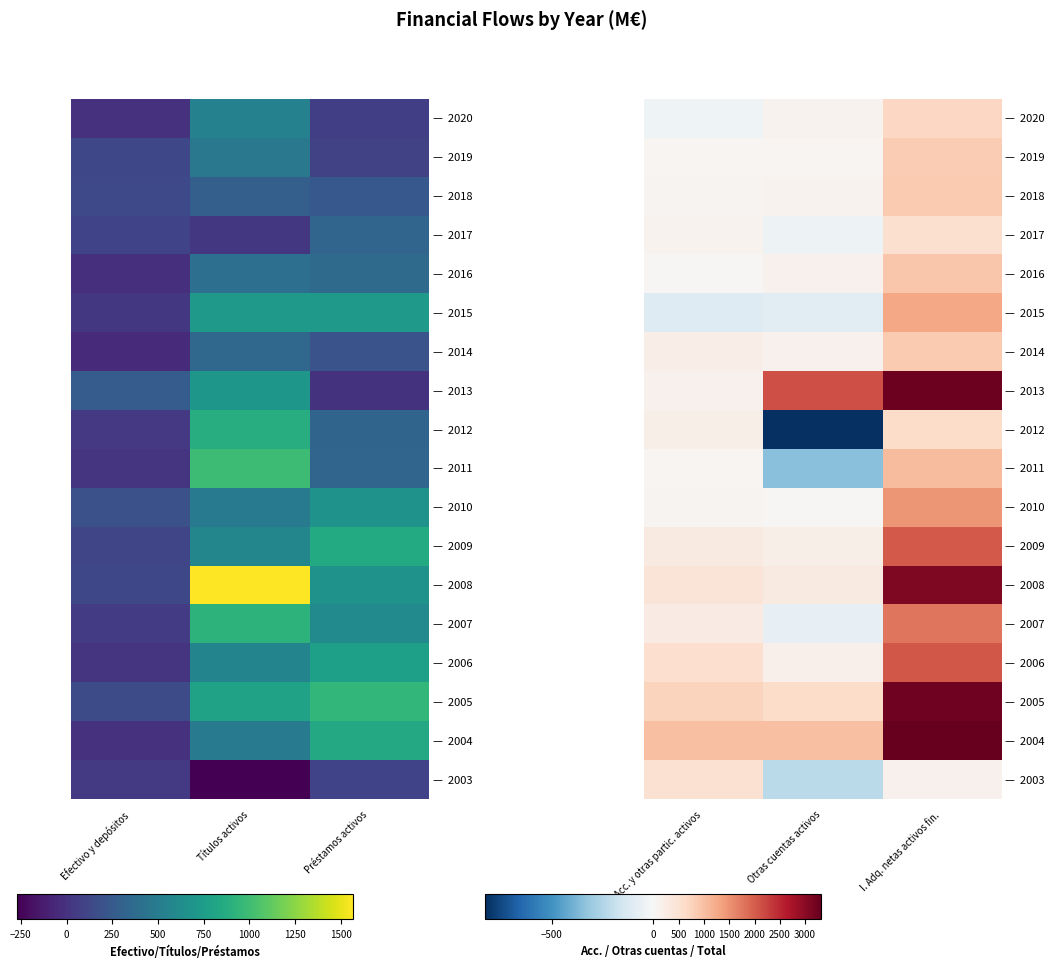

Count the number of categories in the chart.

3